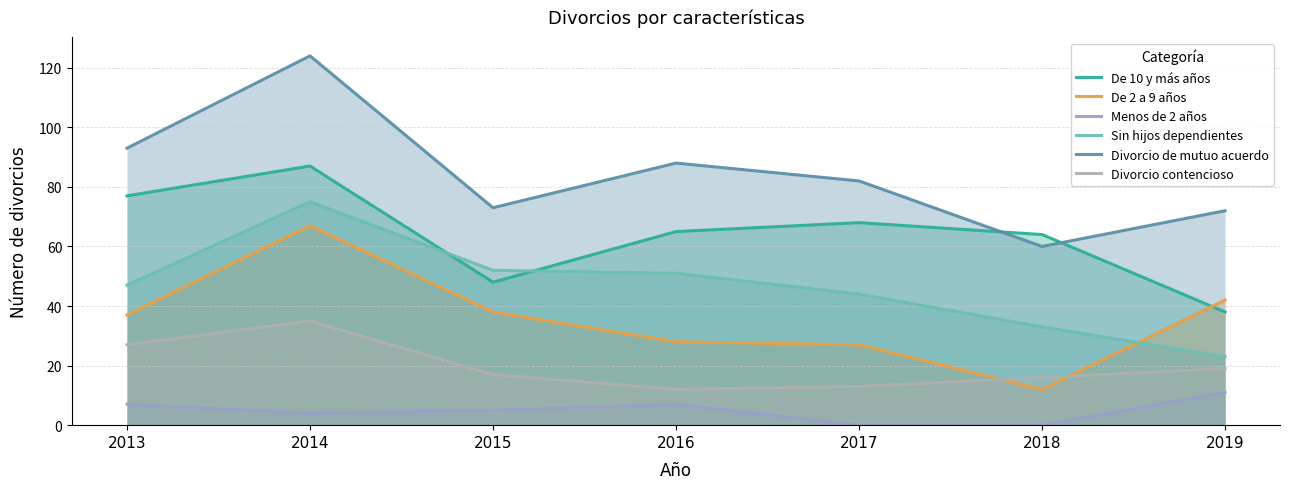

True or false: Divorcio de mutuo acuerdo and Sin hijos dependientes intersect in this chart.

False